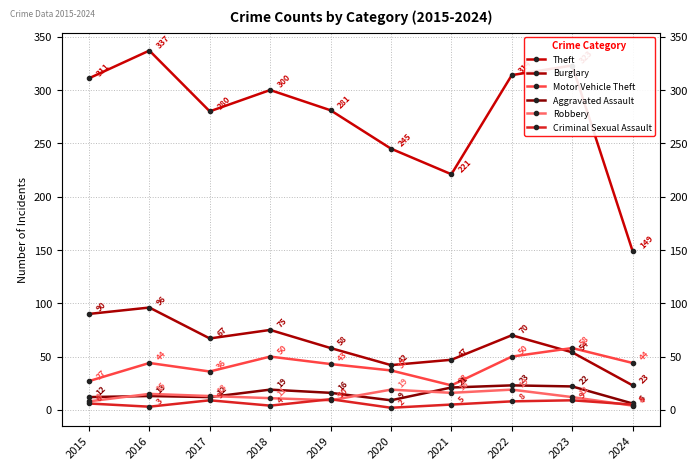

Which series has the widest spread of values?

Theft